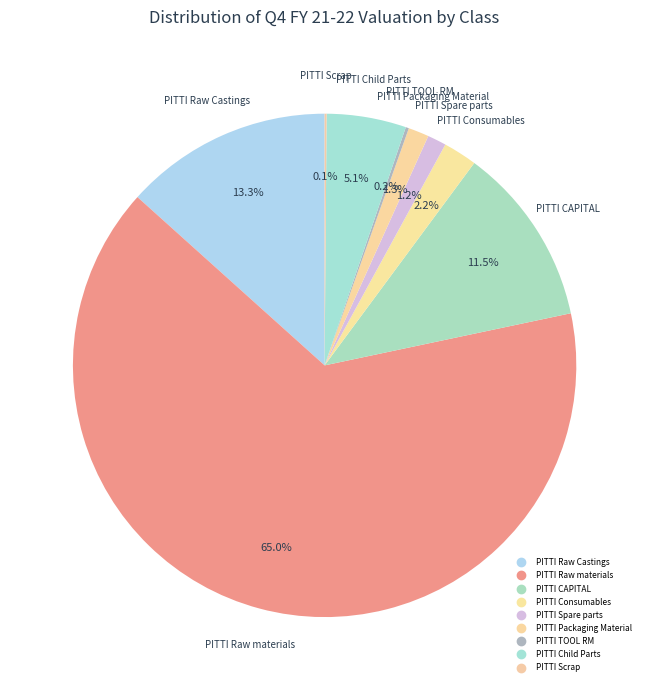

To the nearest percent, what is the combined percentage of PITTI Scrap and PITTI Consumables?

2%